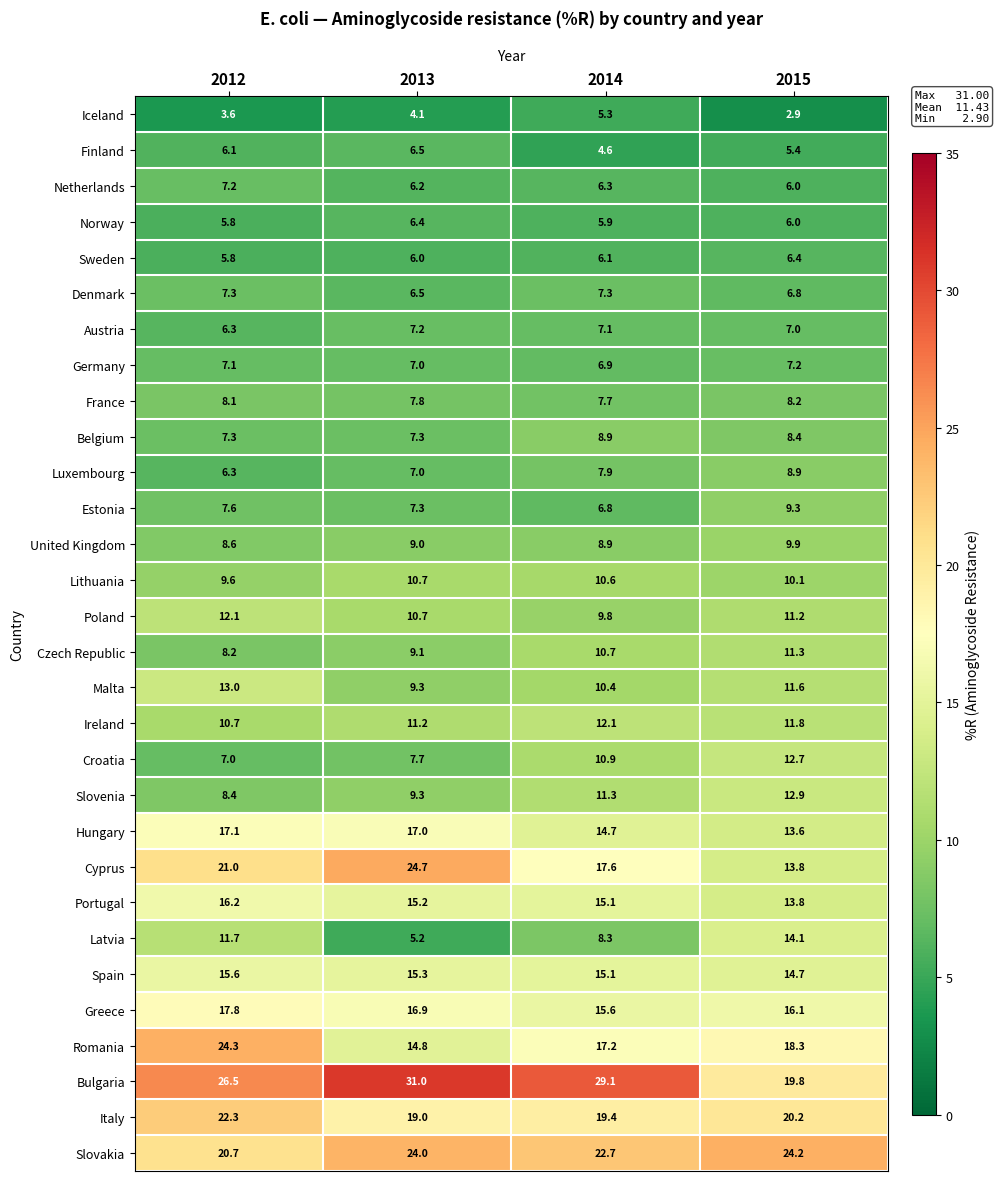

What is the difference between the maximum and minimum values in the Ireland series?

1.4